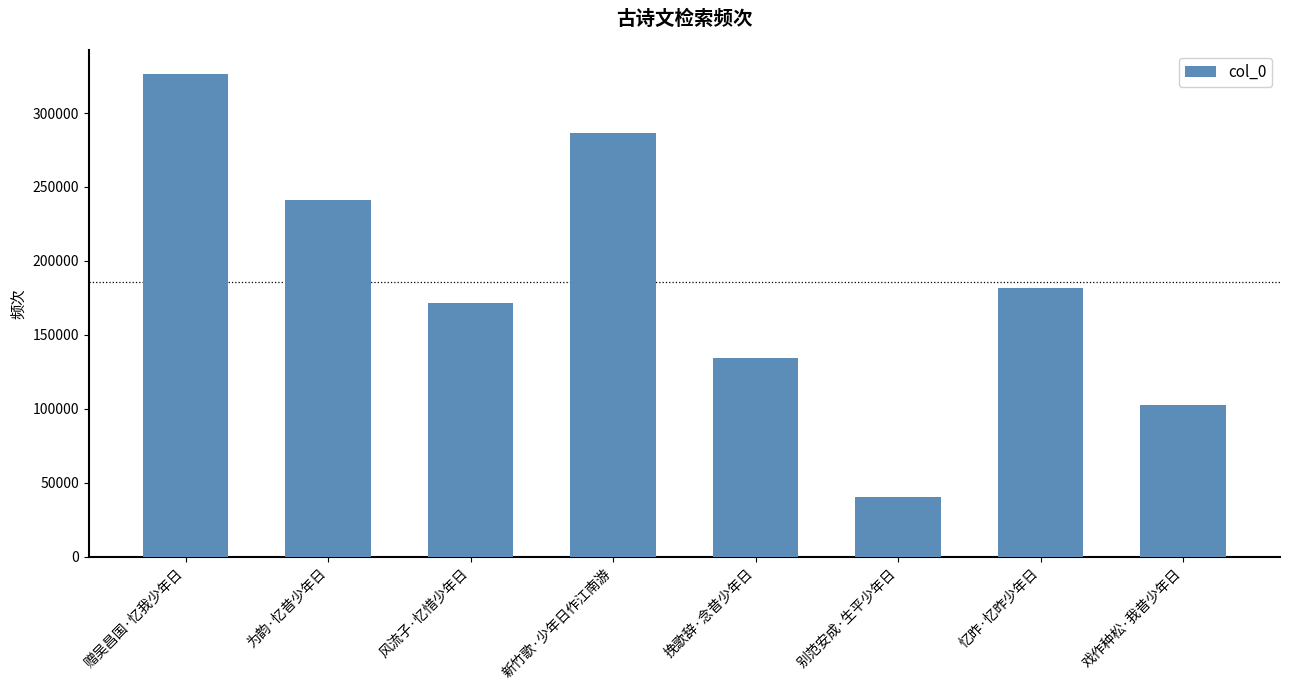

How many series are shown in this chart?

1